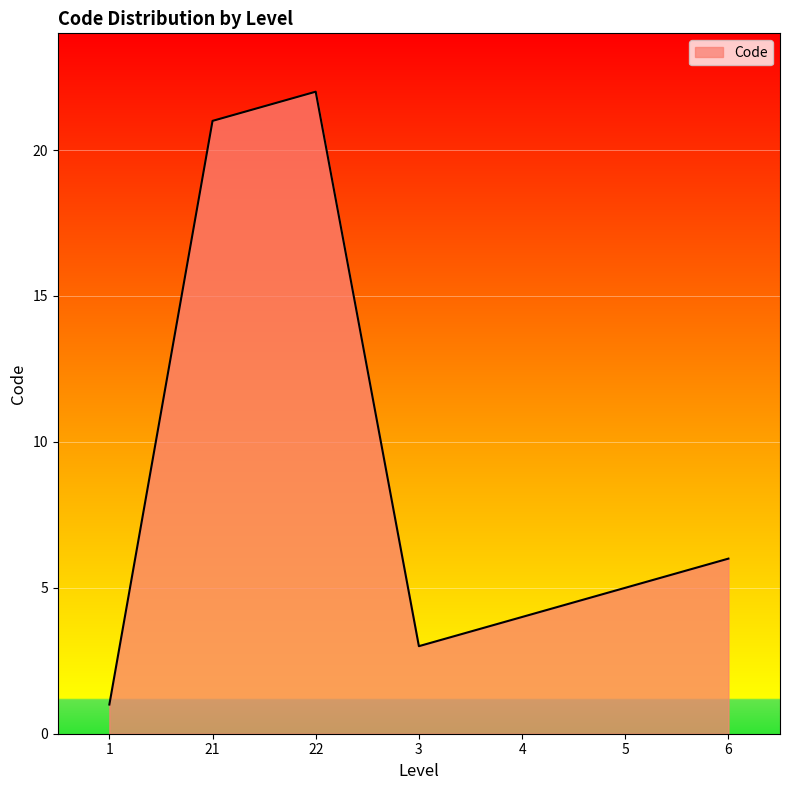

Reading left to right, transcribe all the data shown in this chart.

1=1	21=21	22=22	3=3	4=4	5=5	6=6